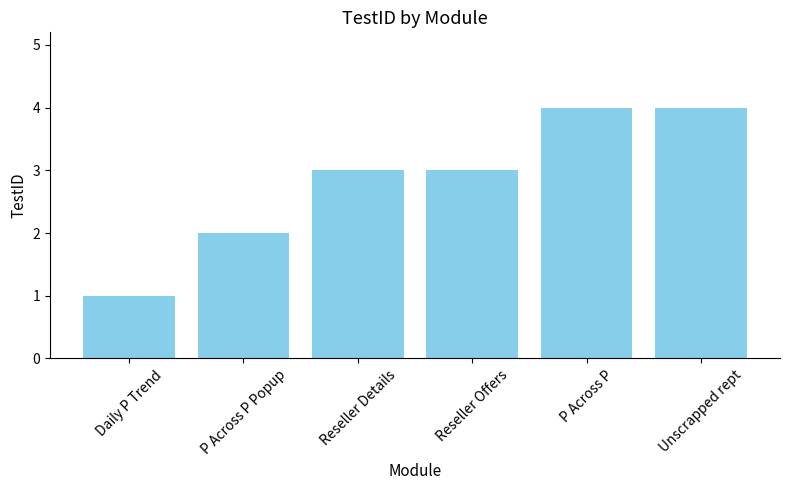

What is the difference between the second highest and minimum values?

3